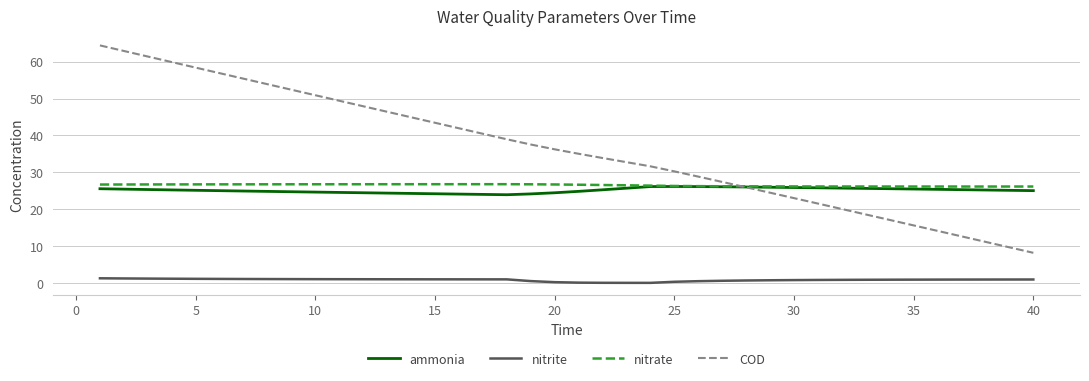

What is the maximum value for COD?

64.4